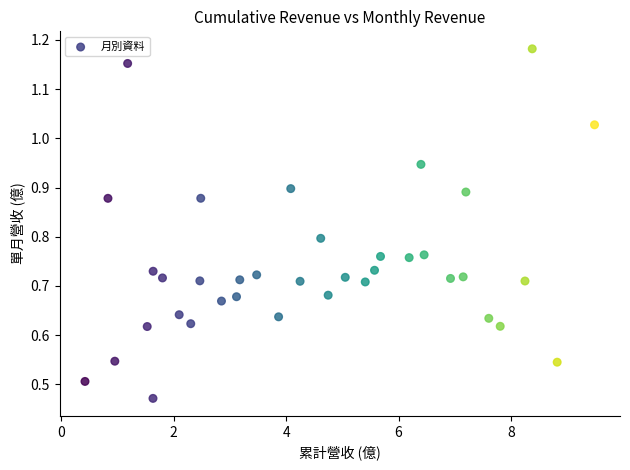

What is the range of X values (max minus min)?

9.1